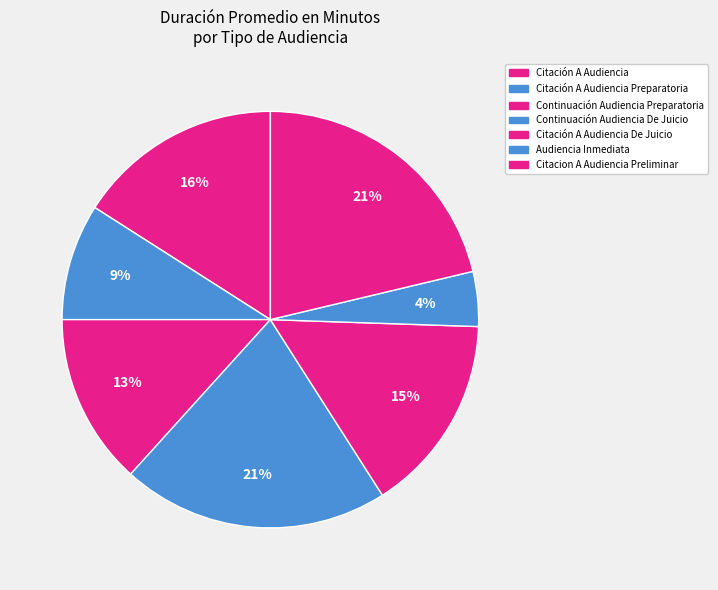

How many segments does this pie chart have?

7